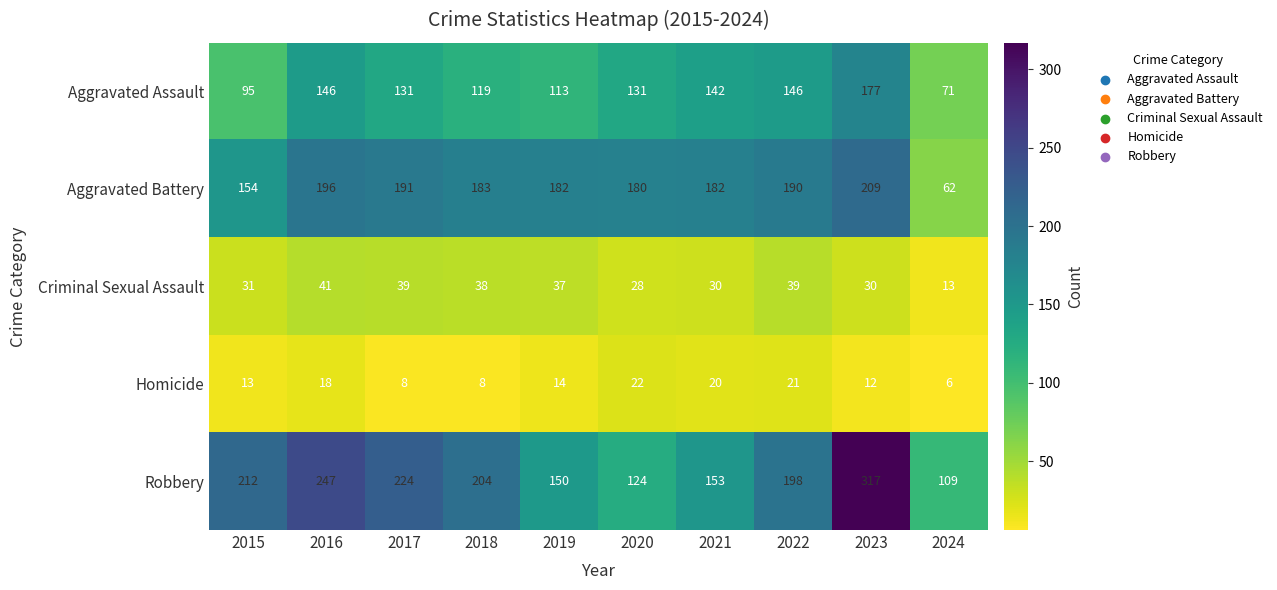

Where is Aggravated Assault nearest to the value 124?

2018